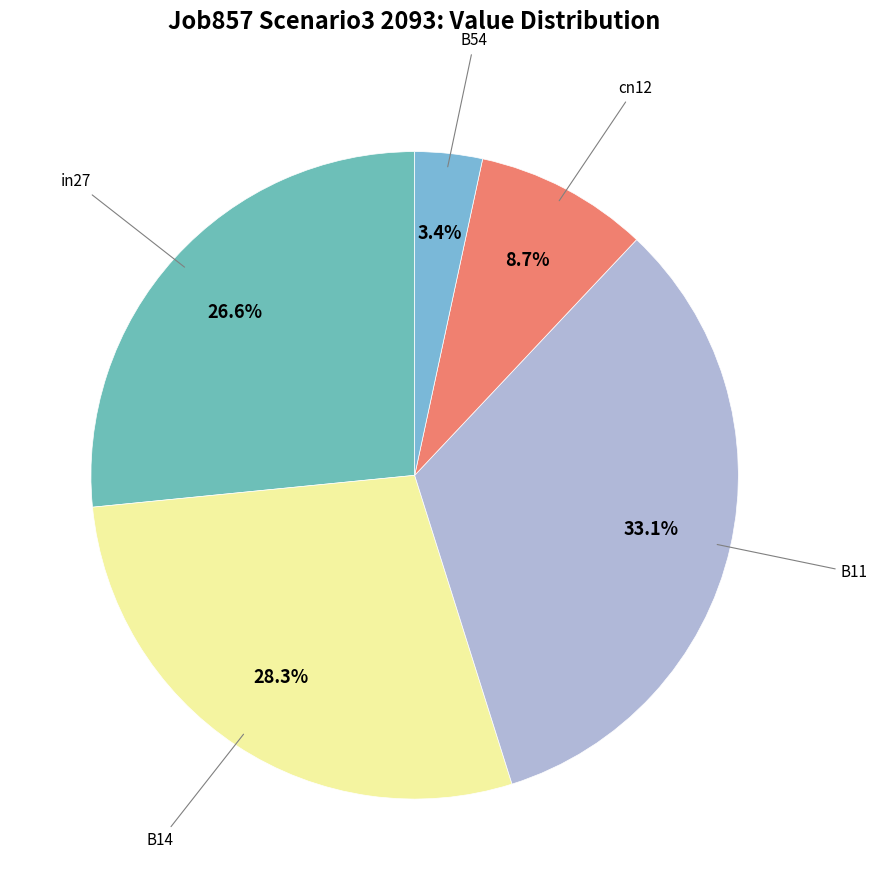

Count the number of slices in the pie.

5